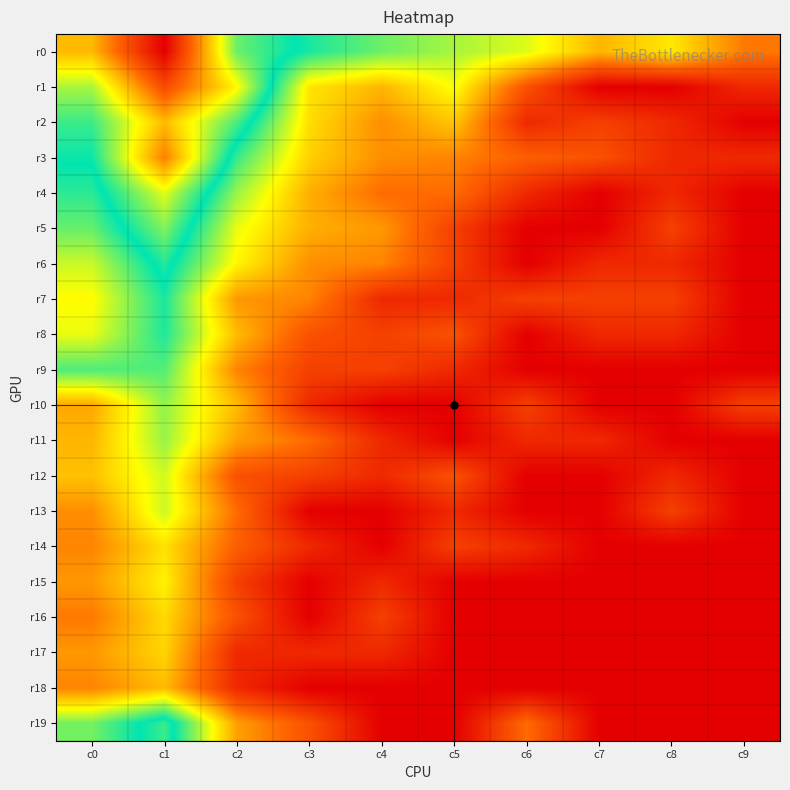

Which label corresponds to the smallest value in the chart?

c7